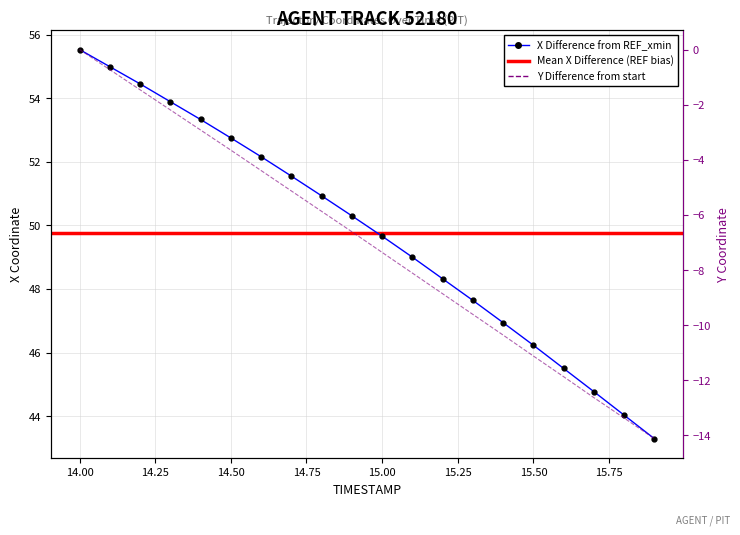

What is the value of the Y point at the 6th from the left?

-3.7